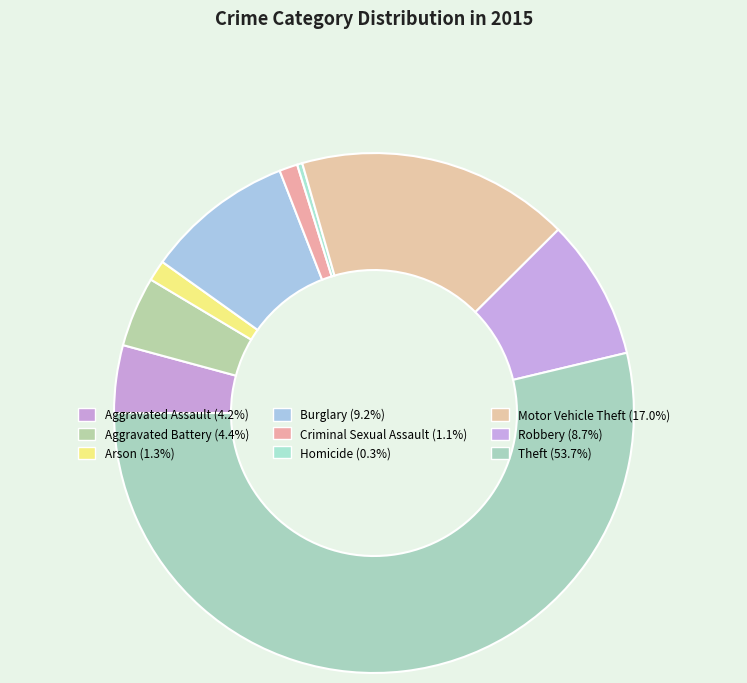

The Arson slice represents 11% of the pie. True or false?

False